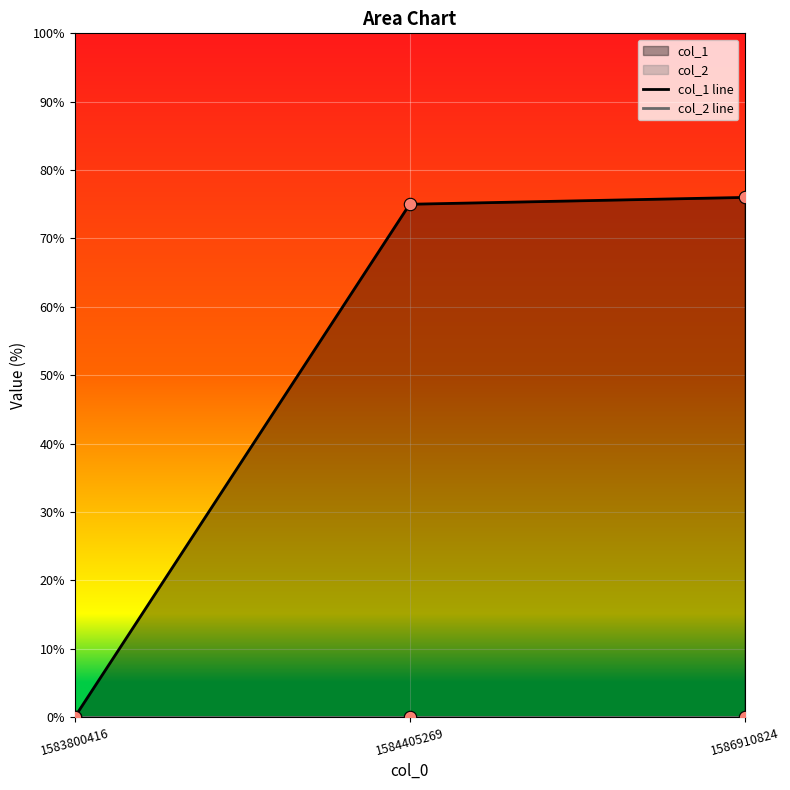

At how many categories does at least one series exceed 43?

2